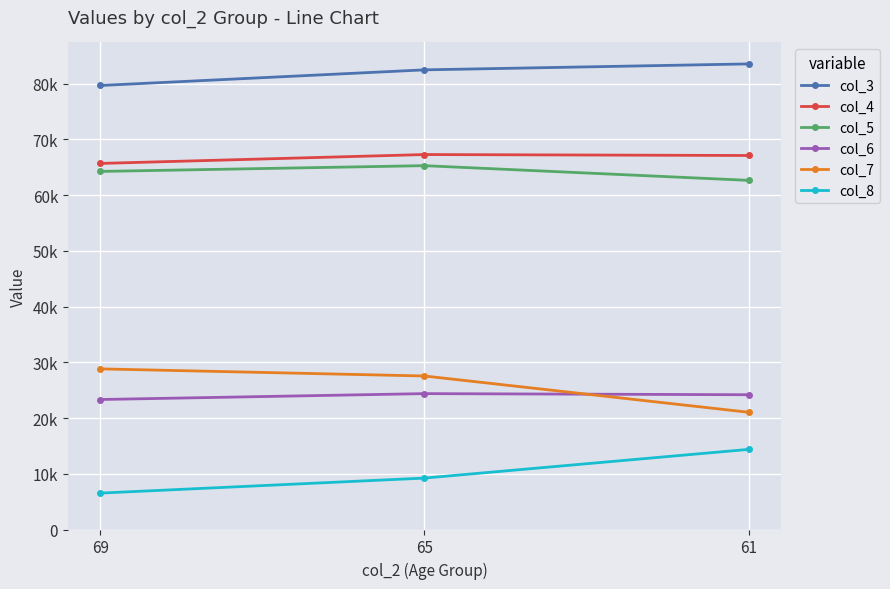

Is this an area chart (filled region under the line)?

No